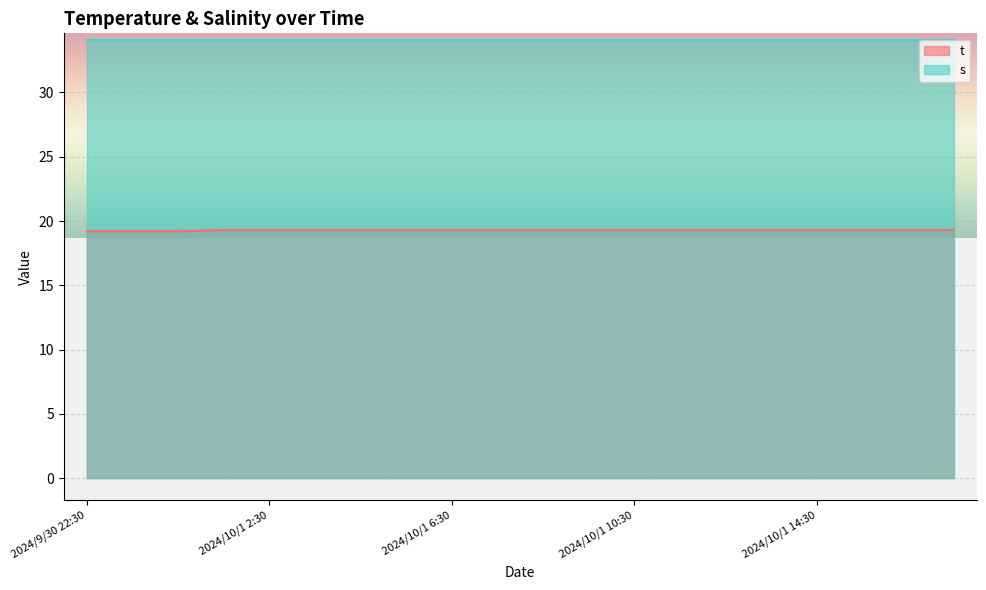

True or false: the data shows 19.2 at 2024/9/30 23:30.

True